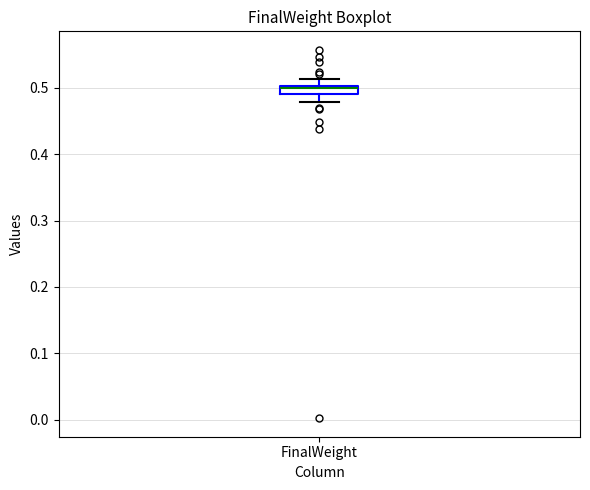

Where does the upper whisker of the box for FinalWeight end on the y-axis? The values are not printed on the chart, so give them approximately, as read against the axis.

0.51